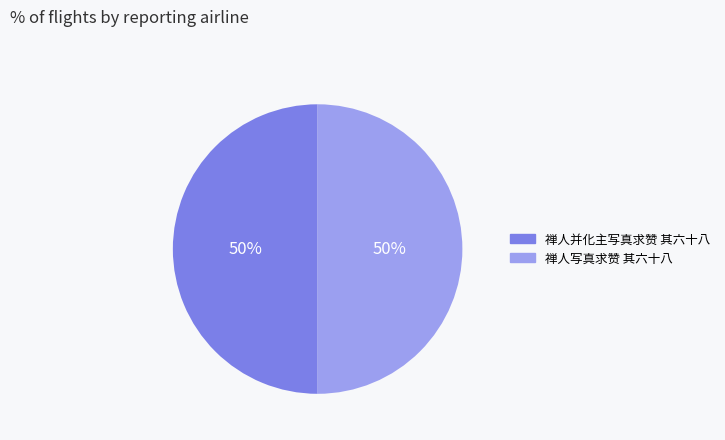

To the nearest percent, what percentage of the pie is 禅人并化主写真求赞 其六十八?

50%